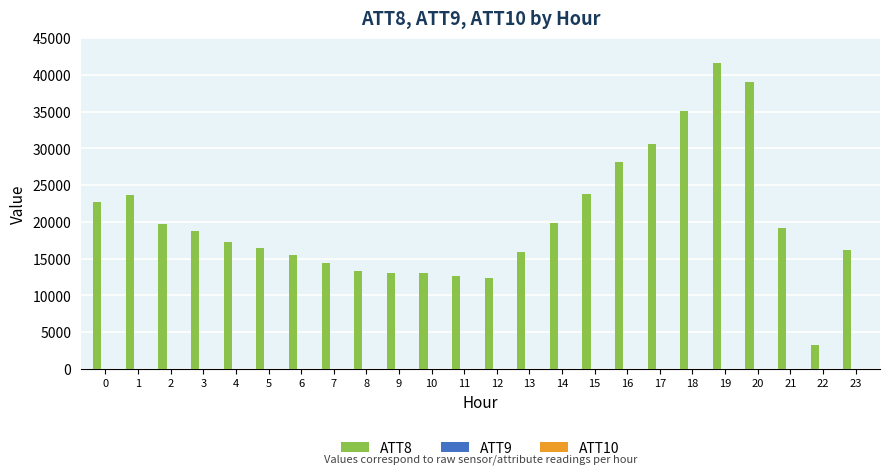

Between 0 and 7, which series saw the biggest shift?

ATT8